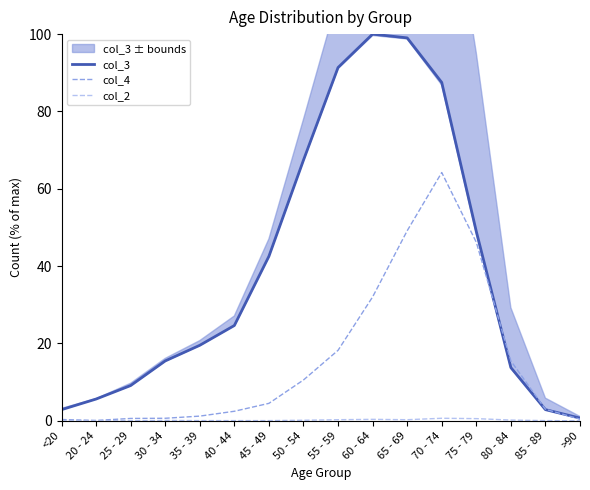

Which series has the largest total across all categories?

col_3